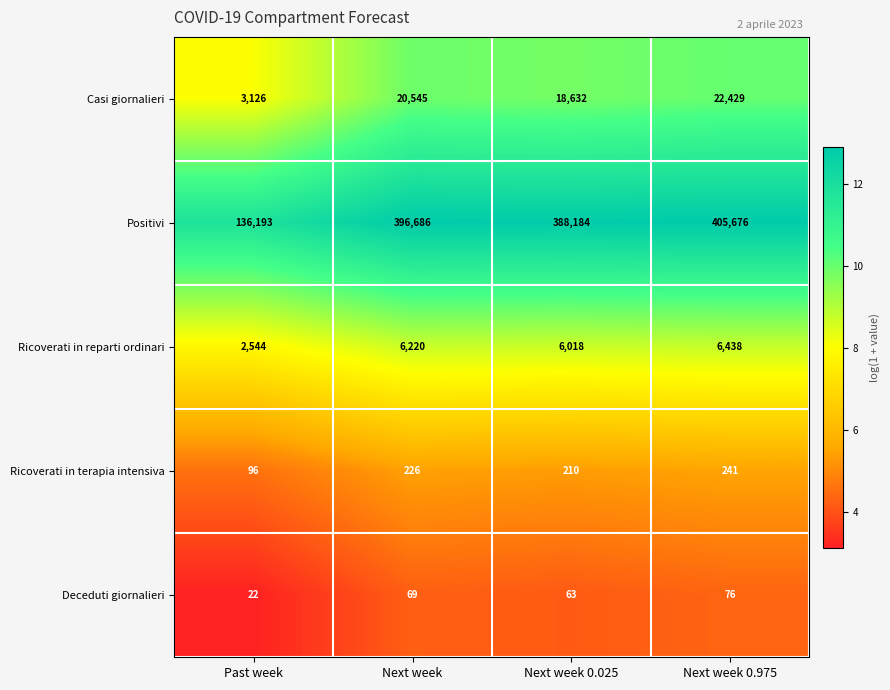

Which series has the largest range (max minus min)?

Positivi